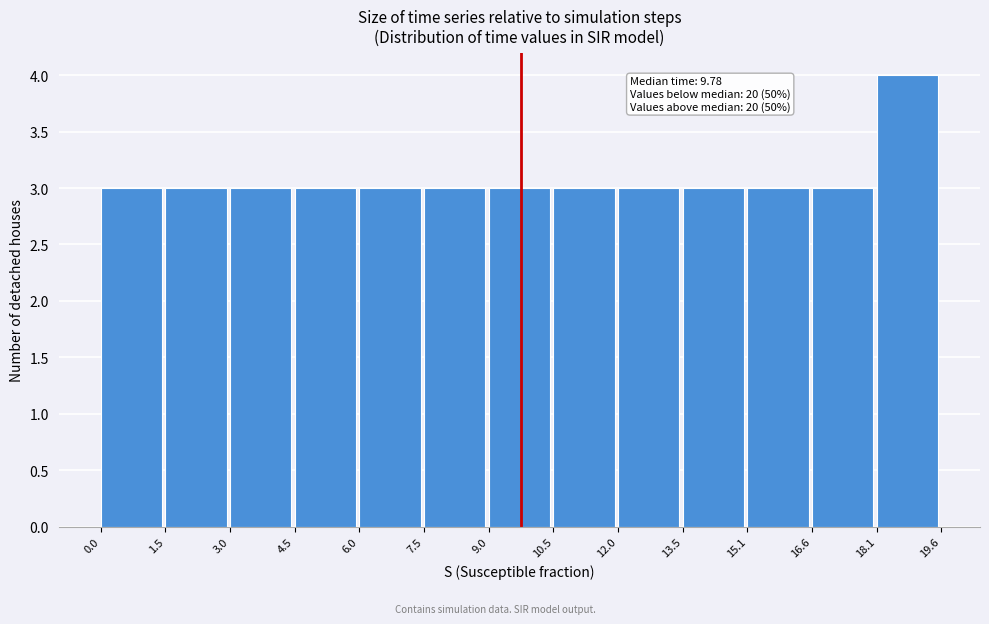

Which range on the x-axis has the tallest bar?

18.1 to 19.6